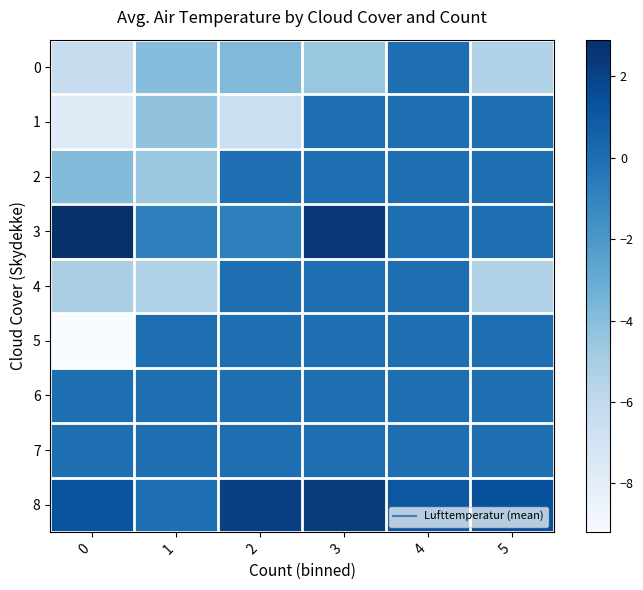

At which category is the sum across all series the highest?

4